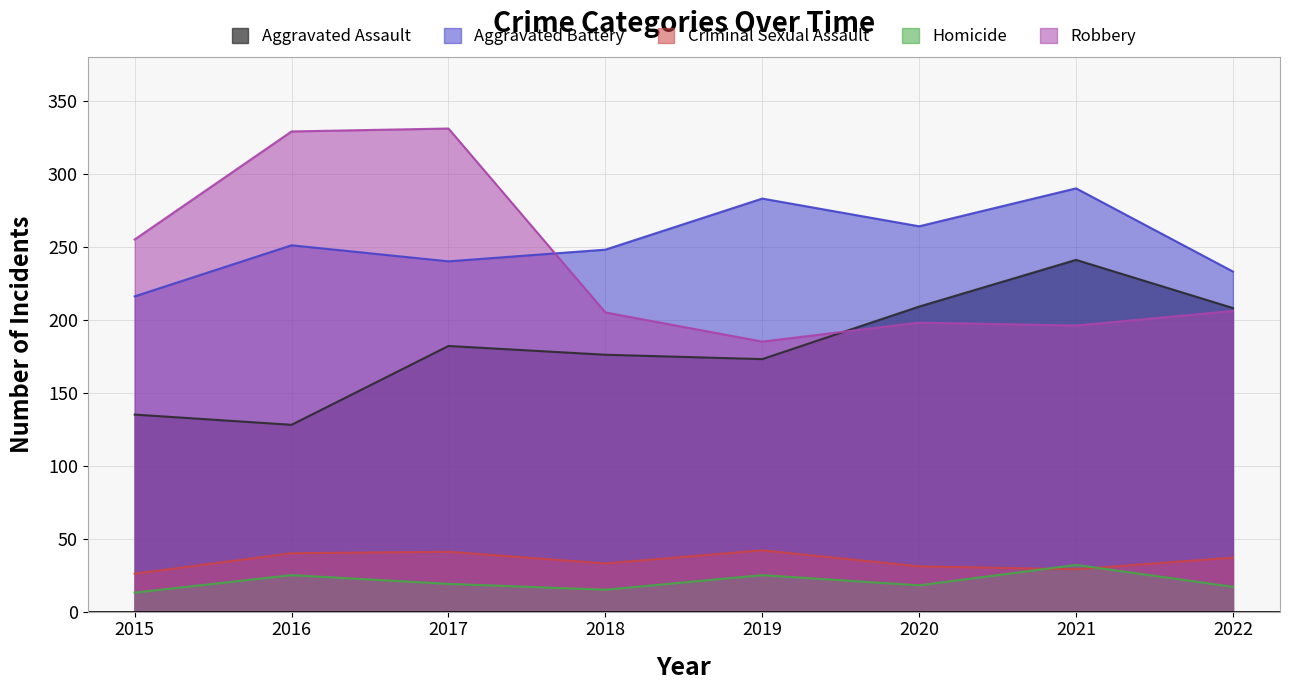

Which label corresponds to the smallest value in the chart?

2015